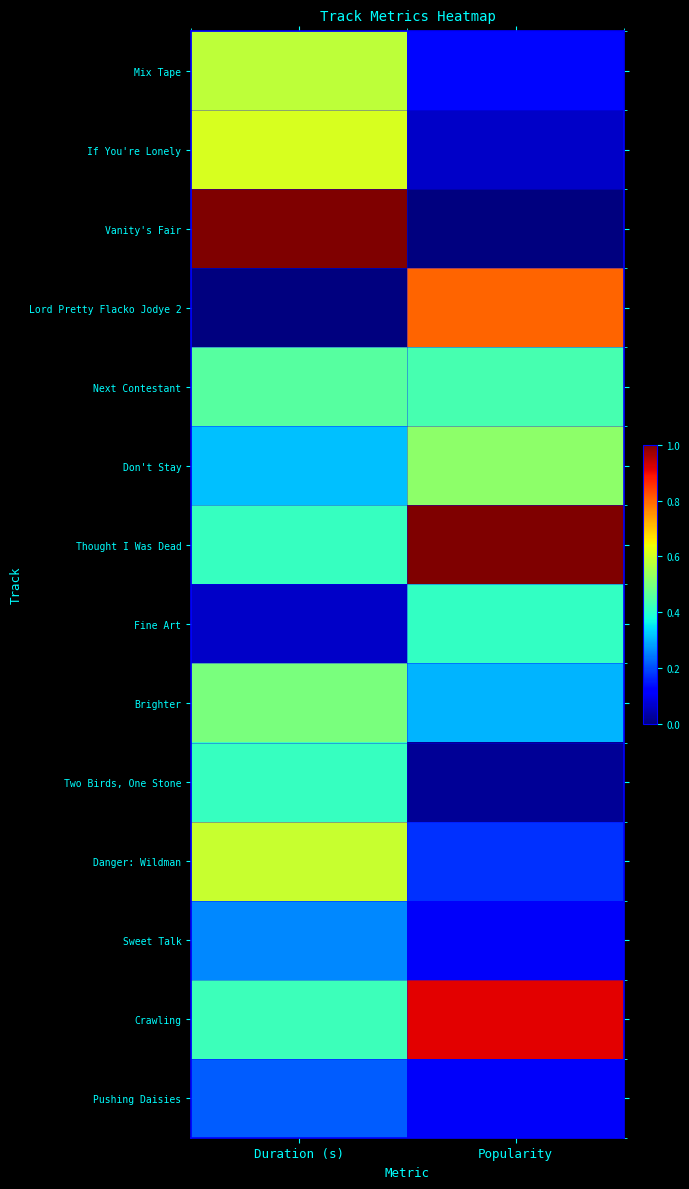

Reading left to right, extract all data points from this chart.

Mix Tape: Duration (s)=0.6	Popularity=0.1
If You're Lonely: Duration (s)=0.6	Popularity=0.1
Vanity's Fair: Duration (s)=1.0	Popularity=0.0
Lord Pretty Flacko Jodye 2: Duration (s)=0.0	Popularity=0.8
Next Contestant: Duration (s)=0.5	Popularity=0.4
Don't Stay: Duration (s)=0.3	Popularity=0.5
Thought I Was Dead: Duration (s)=0.4	Popularity=1.0
Fine Art: Duration (s)=0.1	Popularity=0.4
Brighter: Duration (s)=0.5	Popularity=0.3
Two Birds, One Stone: Duration (s)=0.4	Popularity=0.0
Danger: Wildman: Duration (s)=0.6	Popularity=0.2
Sweet Talk: Duration (s)=0.3	Popularity=0.1
Crawling: Duration (s)=0.4	Popularity=0.9
Pushing Daisies: Duration (s)=0.2	Popularity=0.1